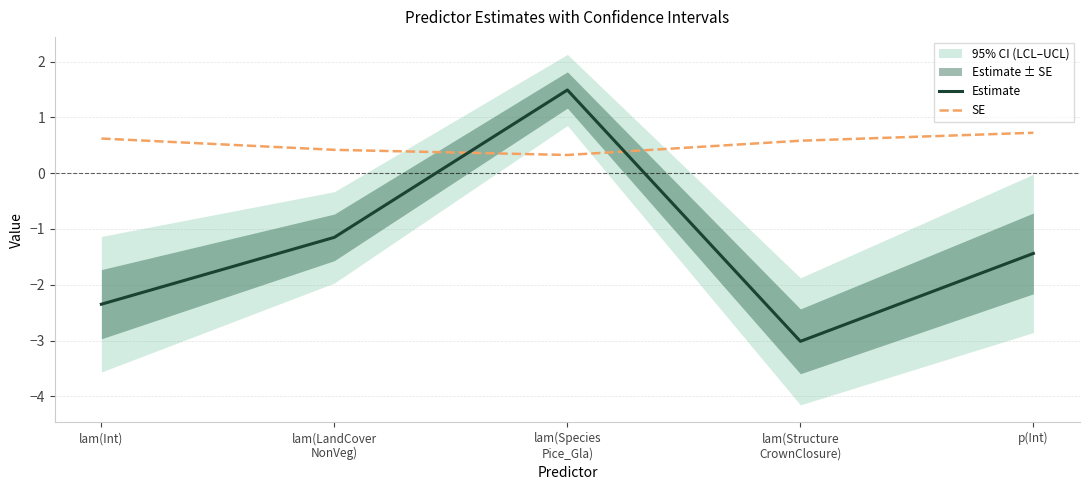

In Estimate, how many points are lower than both neighbors (excluding endpoints)?

1